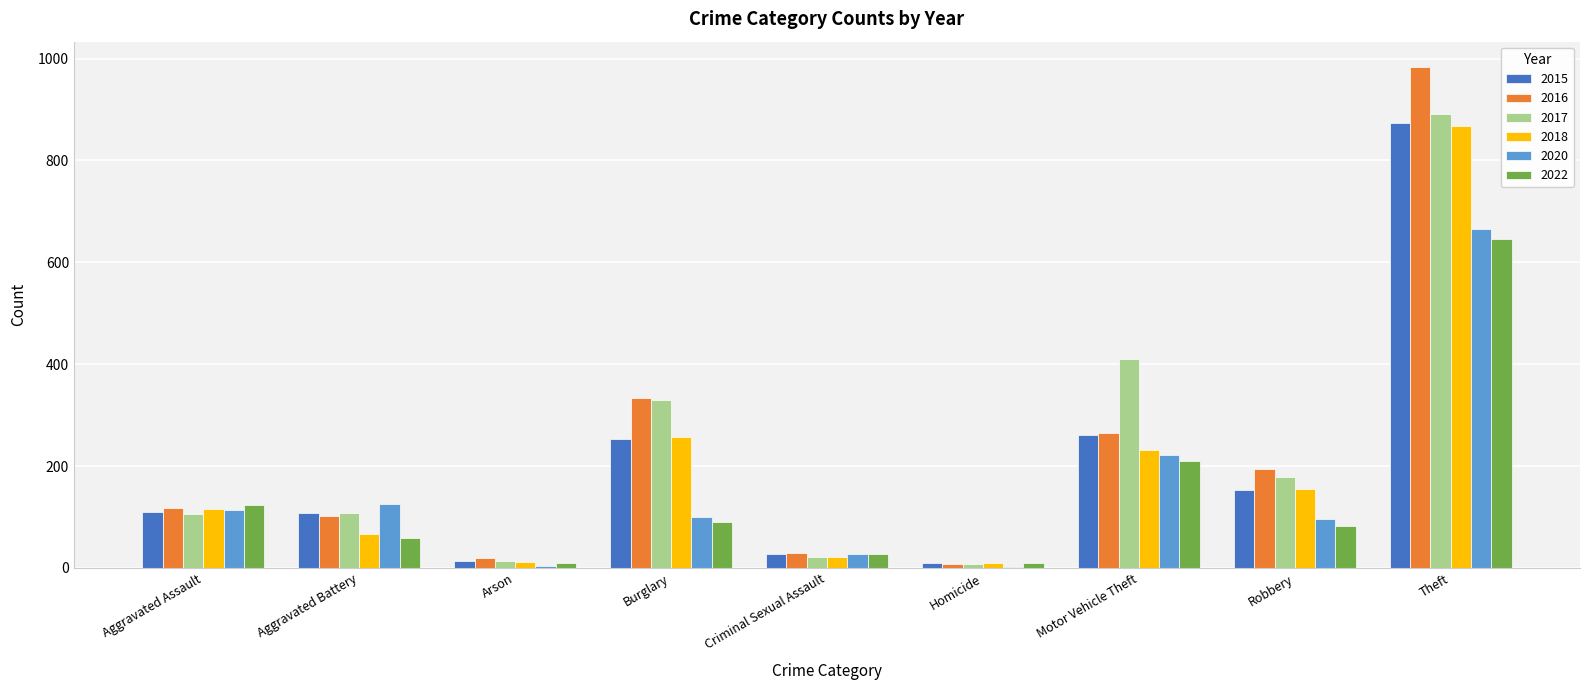

What is the total value across all series at Motor Vehicle Theft?

1599